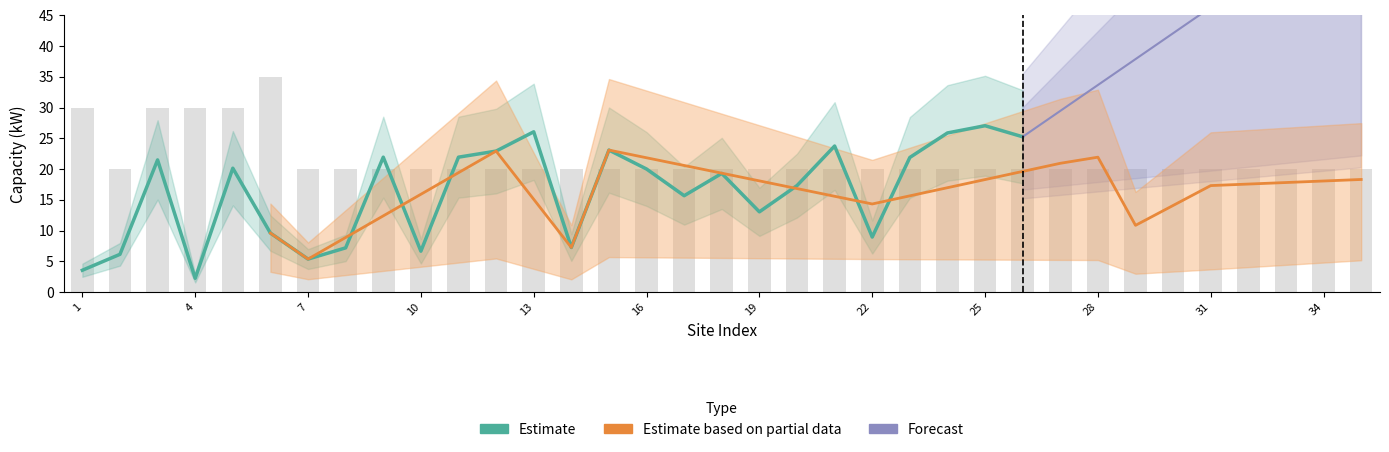

The value of Forecast at 31 is 17.3. True or false?

False